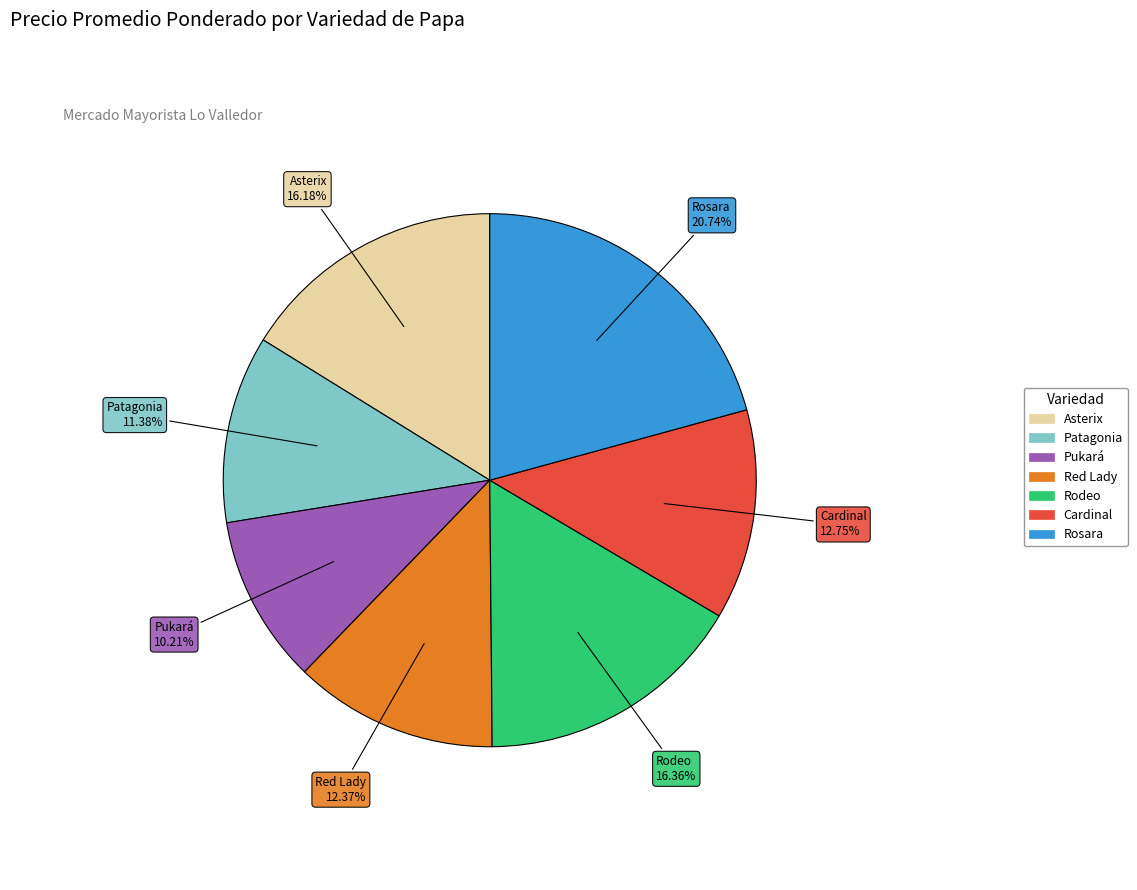

Does Patagonia account for over 50% of the chart?

No